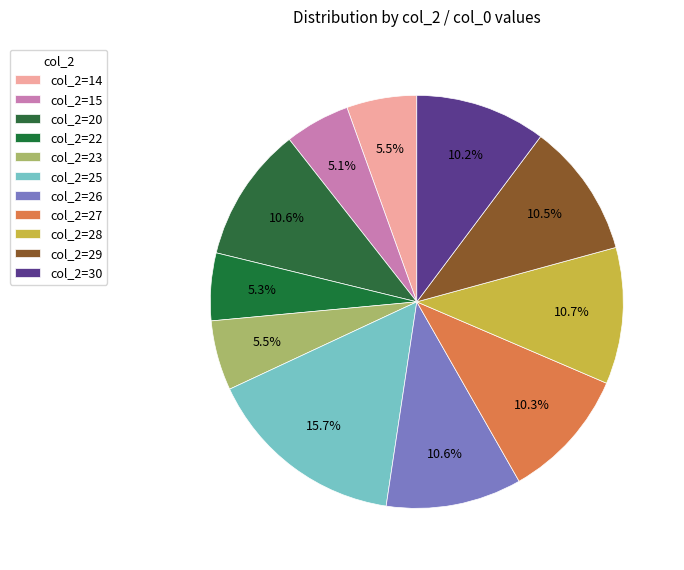

How many segments does this pie chart have?

11